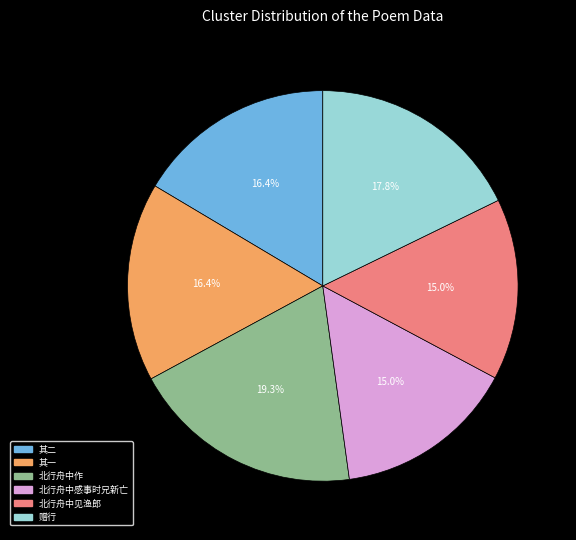

Is there any slice that represents more than half of the pie?

No